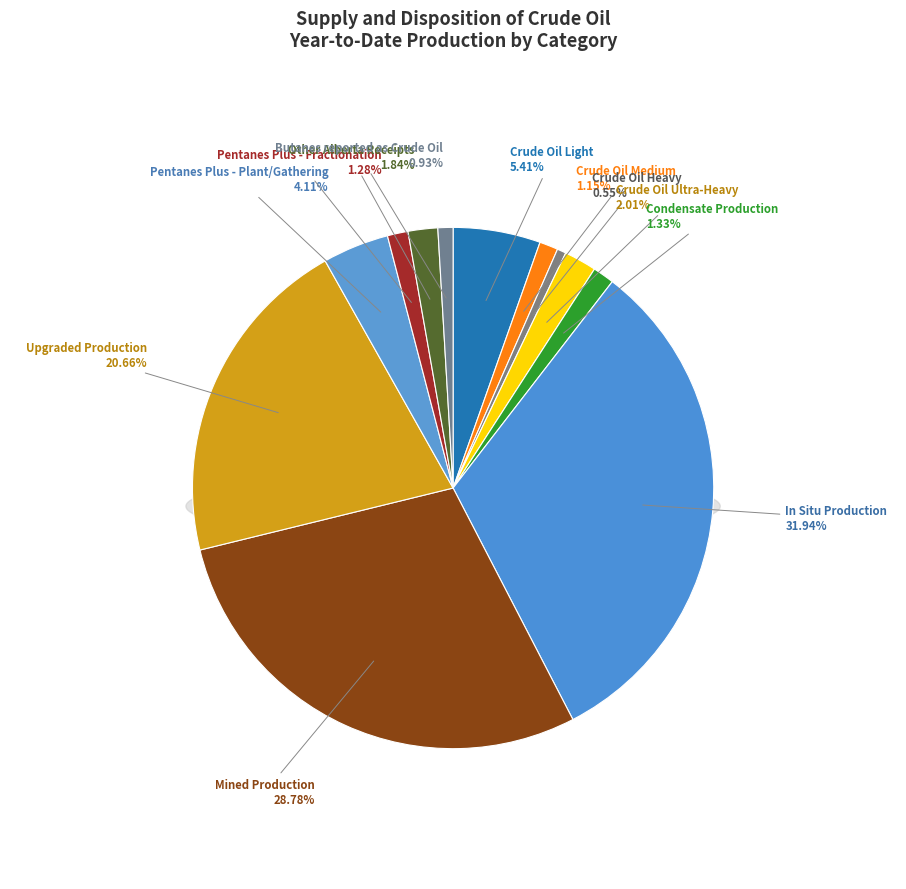

What is the total percentage of Crude Oil Heavy and Pentanes Plus - Fractionation?

1.8%